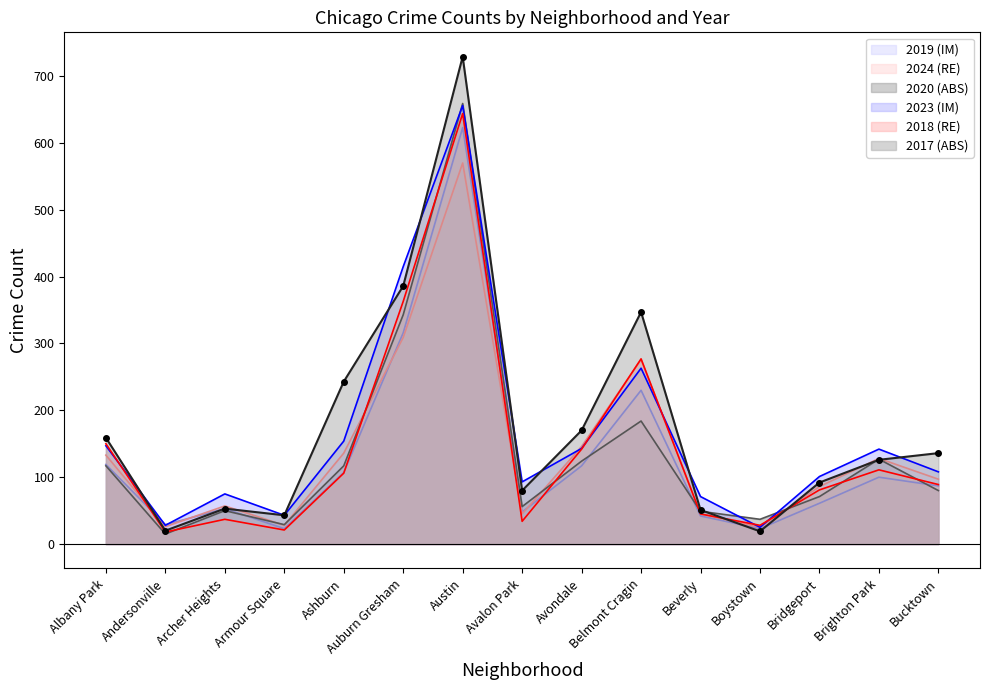

What is the lowest value of the 2017 series?

19